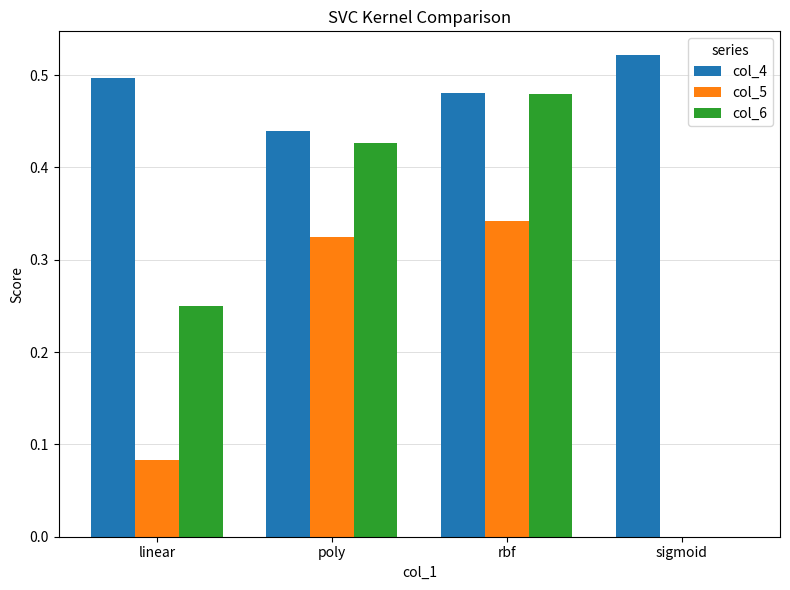

True or false: col_5 has a value of 0.5 at poly.

False